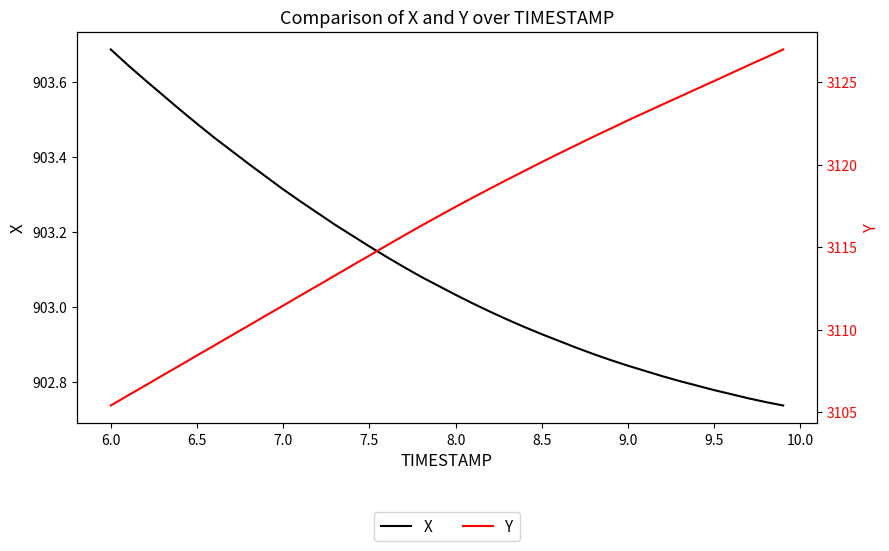

Which series has the largest total across all categories?

Y